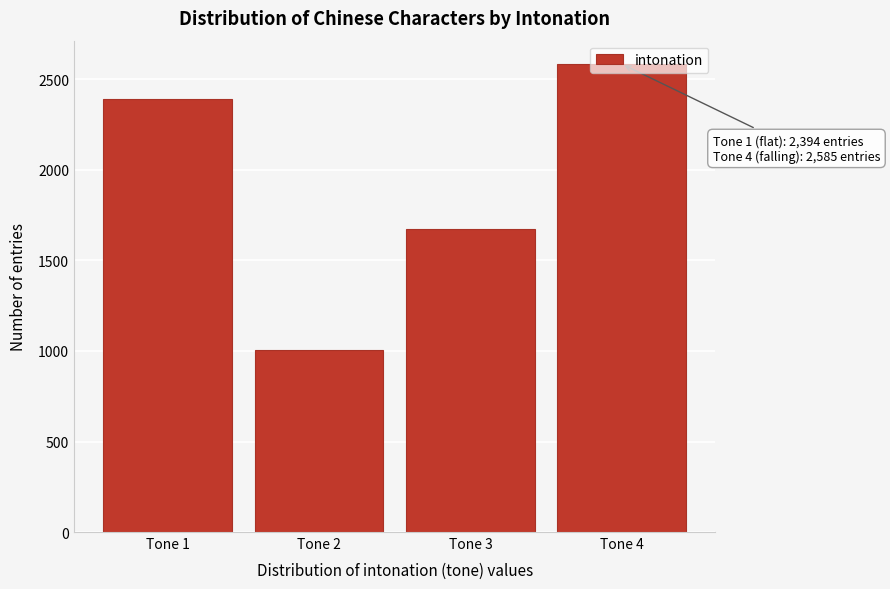

What is the sum of the values at Tone 1 and Tone 2?

3399